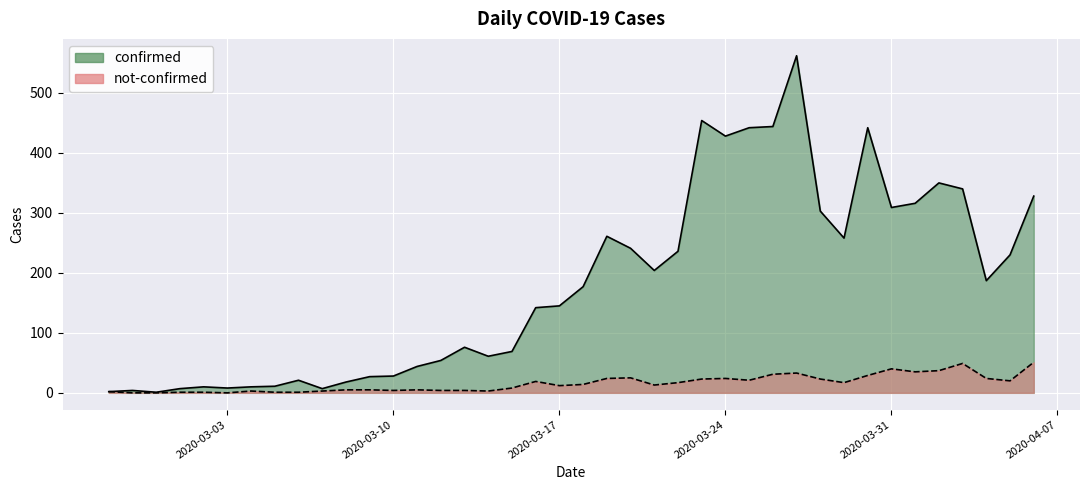

The value of not-confirmed at 2020-03-22 is 22. True or false?

False